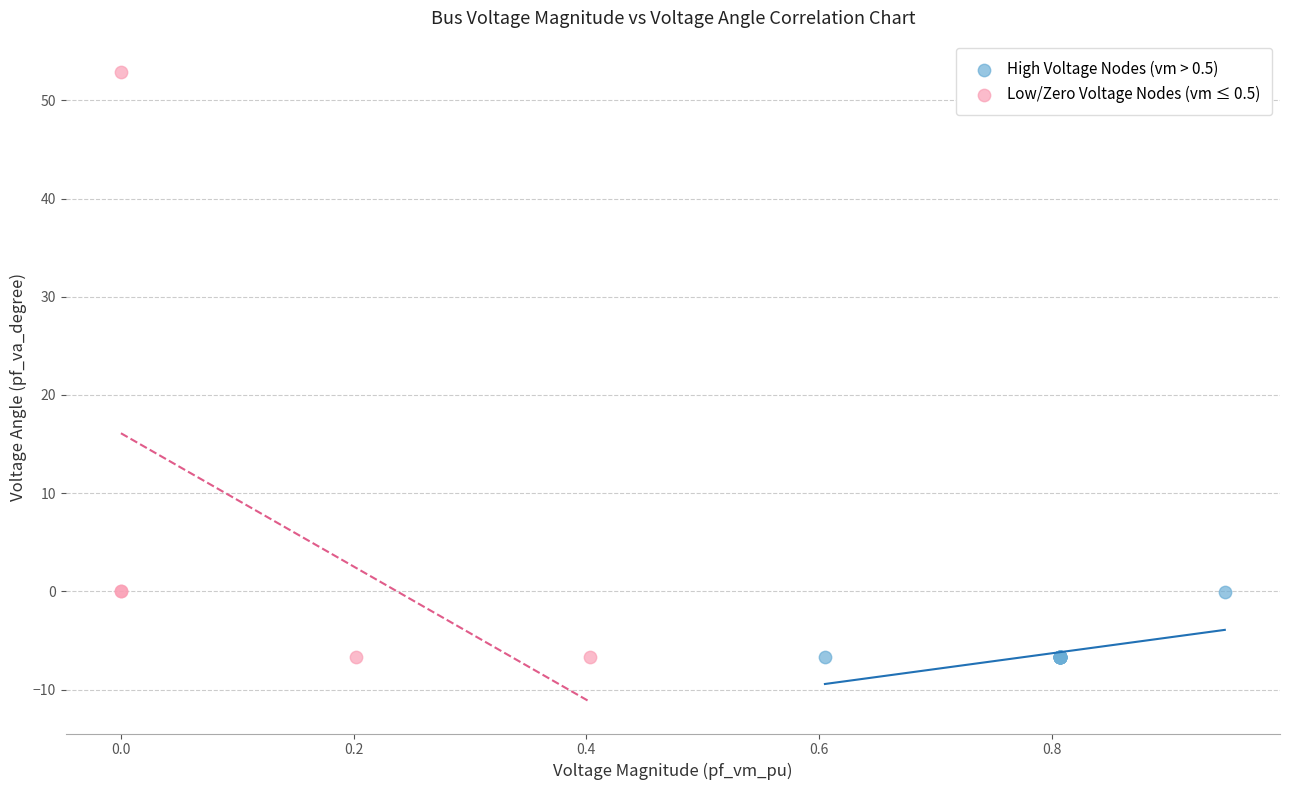

Which series contains the highest Y value?

Low/Zero Voltage Nodes (vm ≤ 0.5)